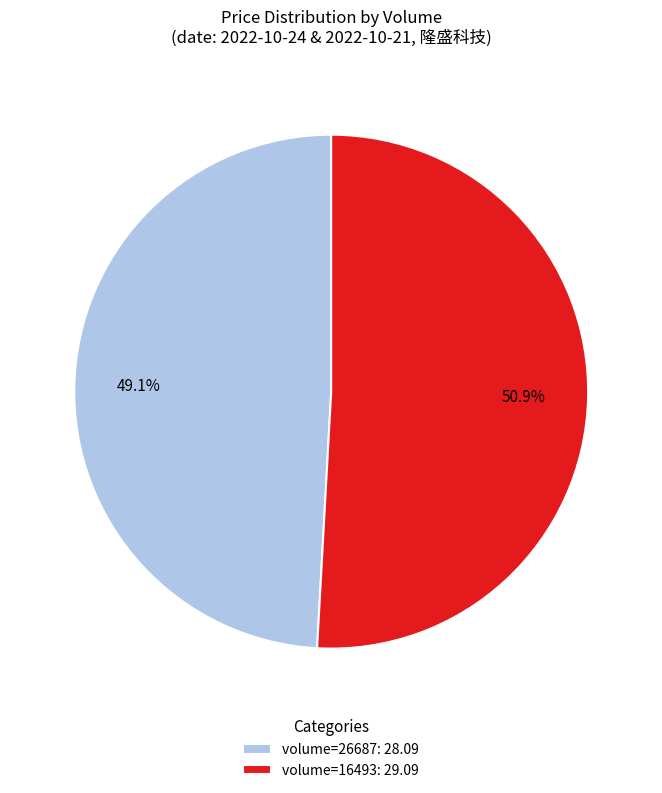

Between volume=26687: 28.09 and volume=16493: 29.09, which is larger?

volume=16493: 29.09